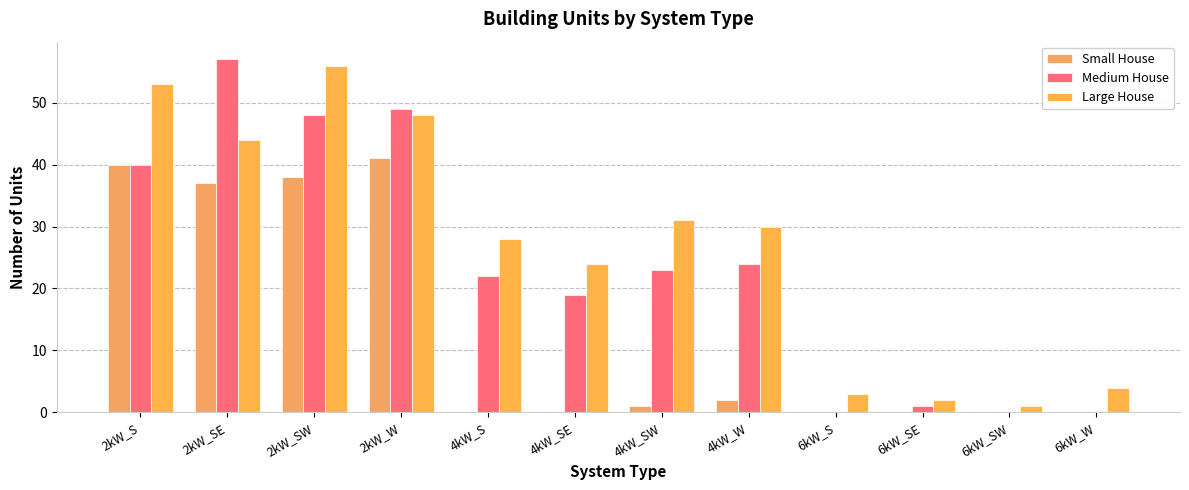

What is the average value of the Small House series?

13